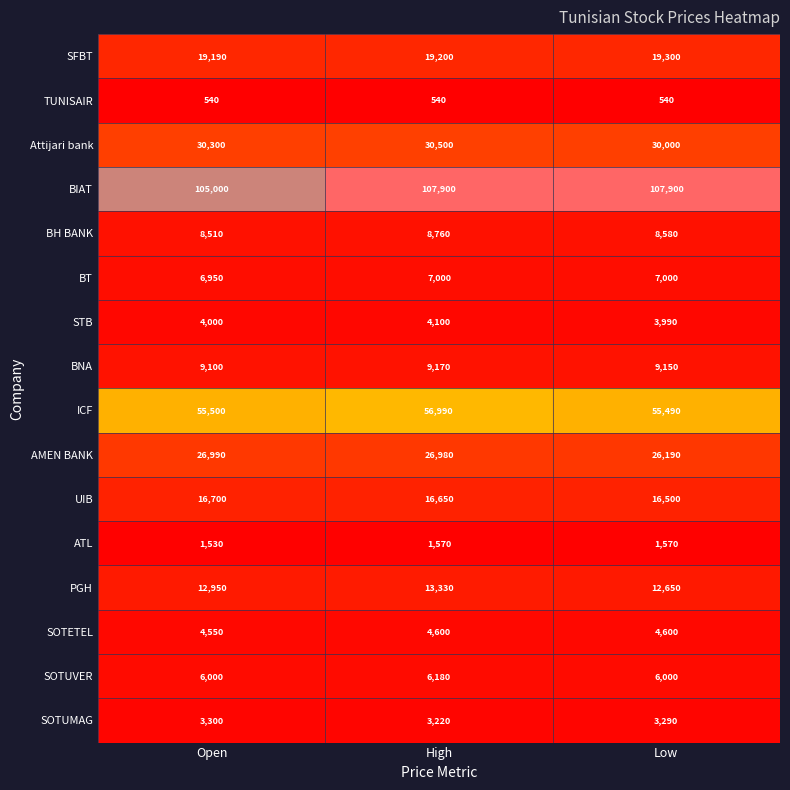

The BH BANK series shows 3689 at Open. True or false?

False